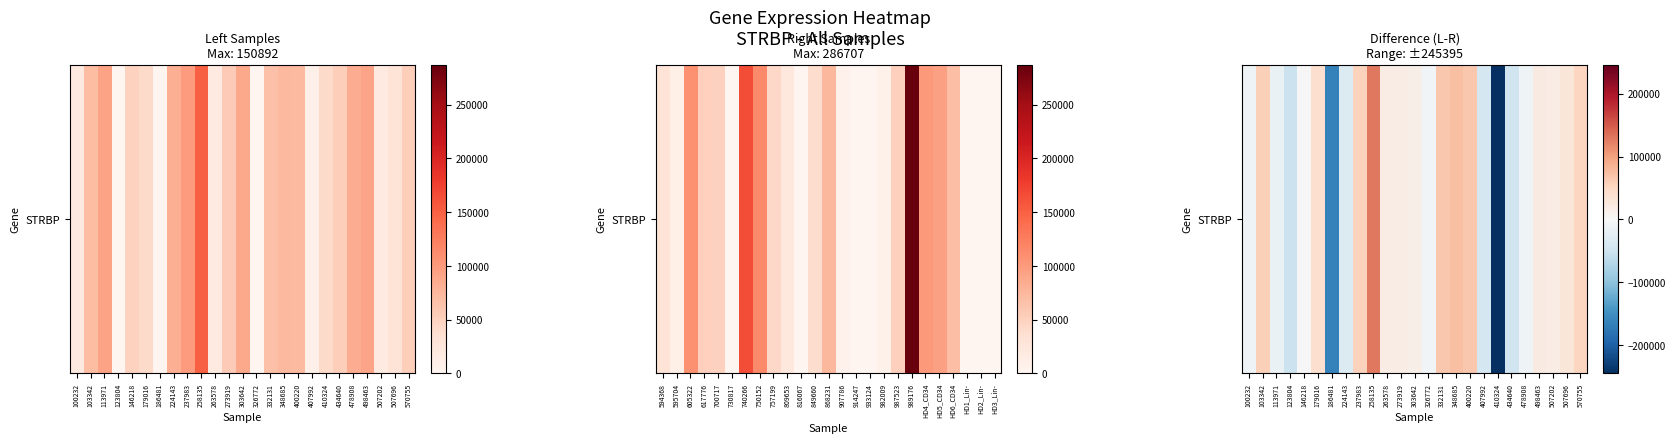

How many values are below 18177?

12